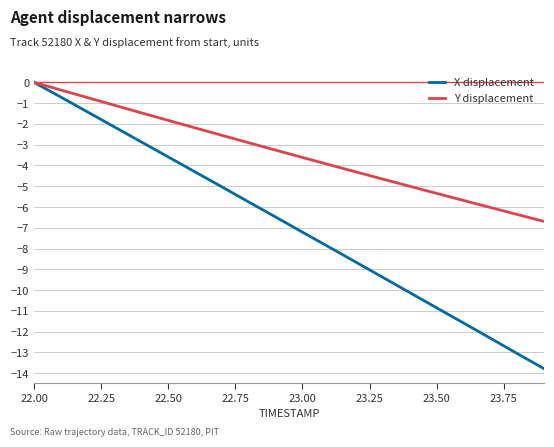

What are all the series names shown in the legend?

X displacement, Y displacement